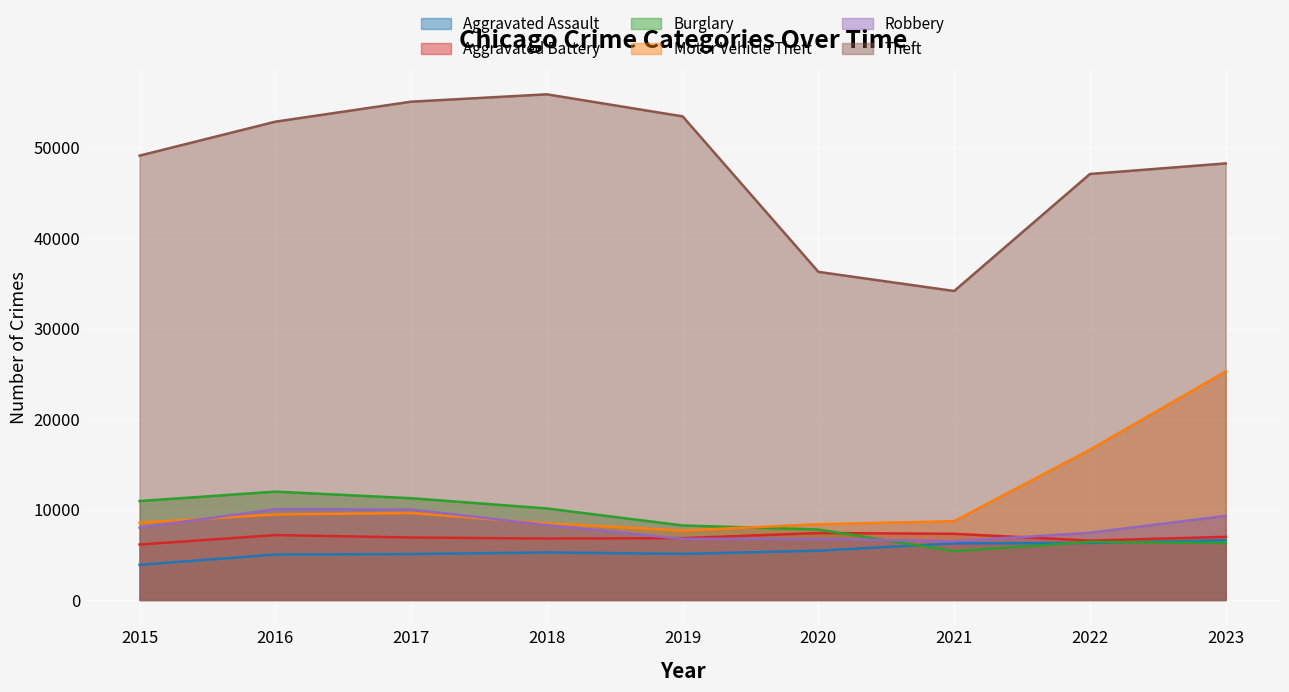

How many interior local valleys does the Motor Vehicle Theft series have?

1